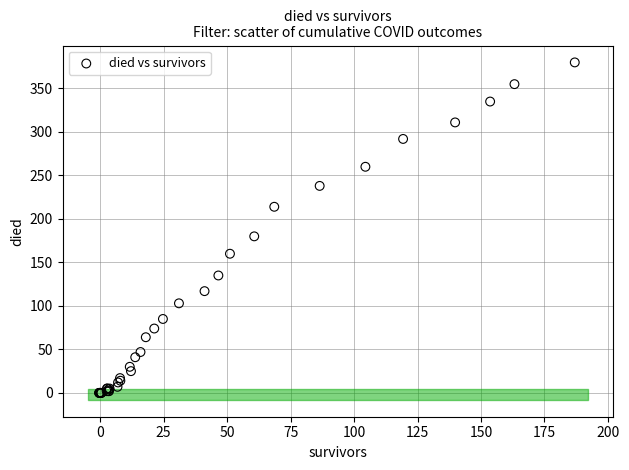

What Y value in the scatter plot is closest to 190?

180